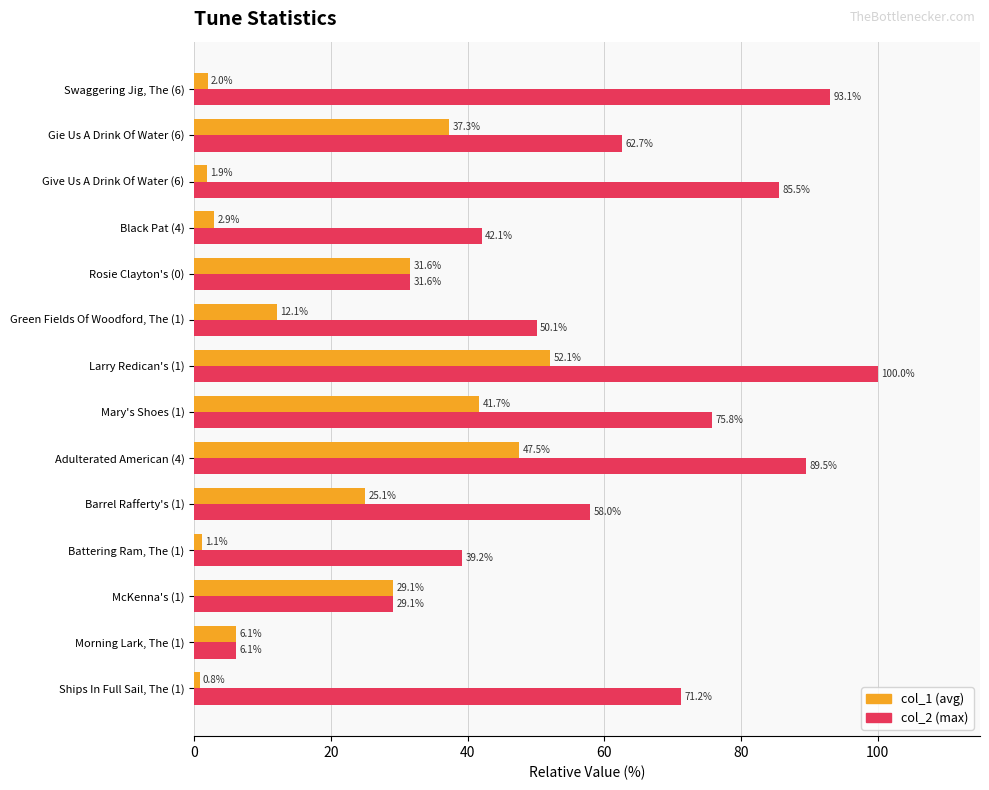

Which series changed the most between Black Pat (4) and Green Fields Of Woodford, The (1)?

col_1 (avg)